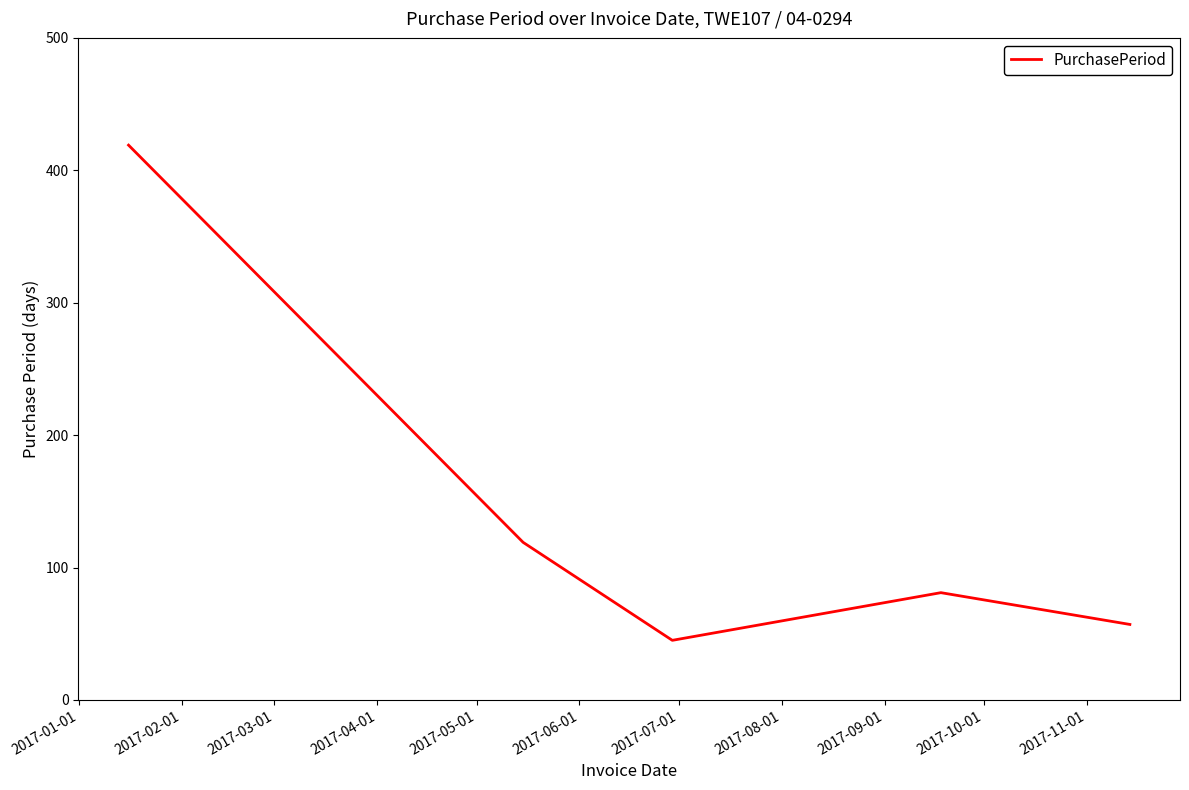

What is the minimum value shown in the chart?

45